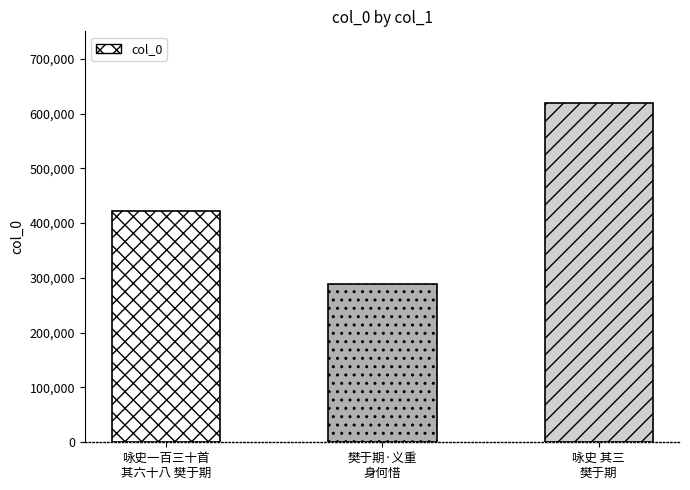

At which label is the value closest to 453785?

咏史一百三十首 其六十八 樊于期